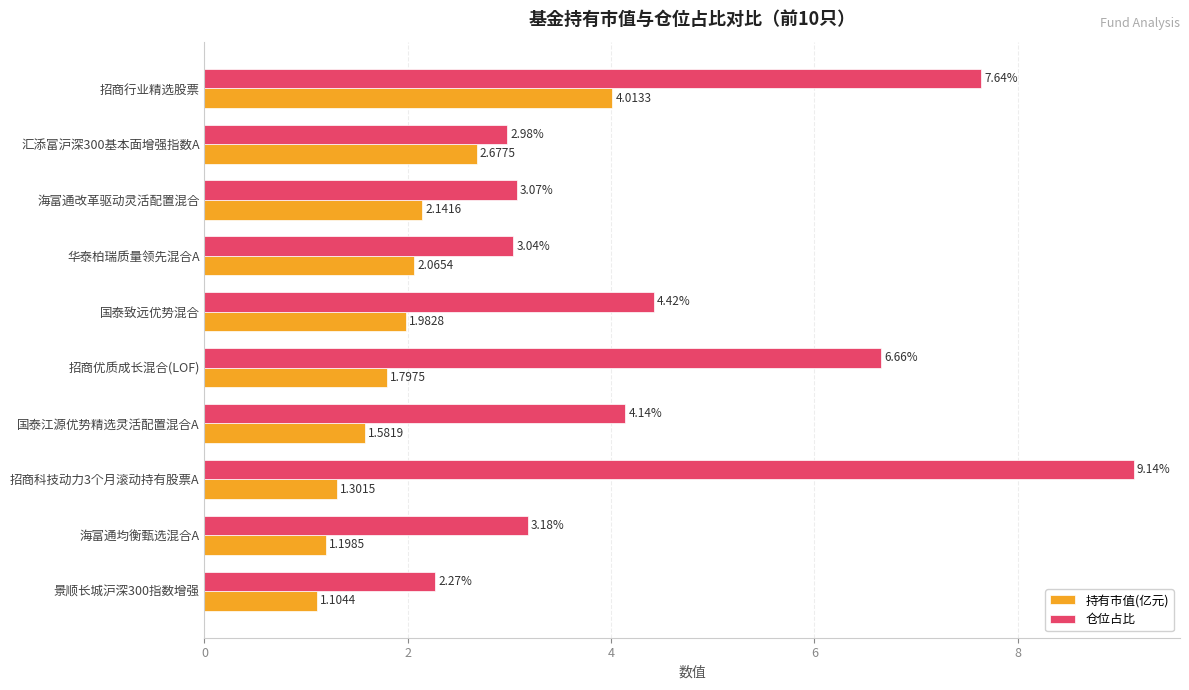

How many data points in 仓位占比 are less than 4?

5